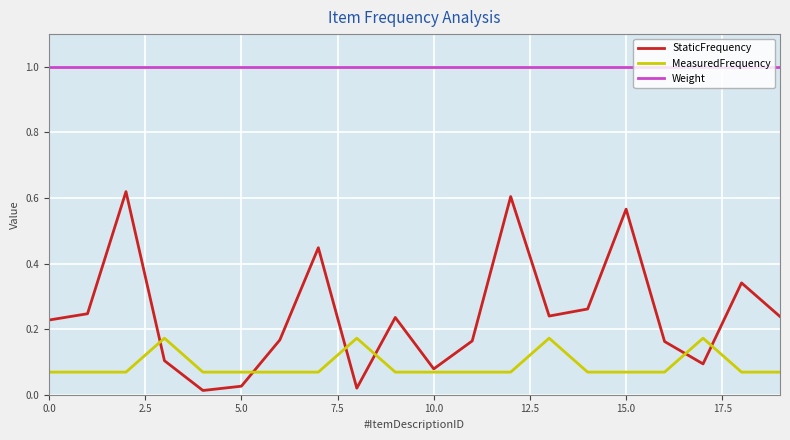

True or false: Weight and StaticFrequency intersect in this chart.

False